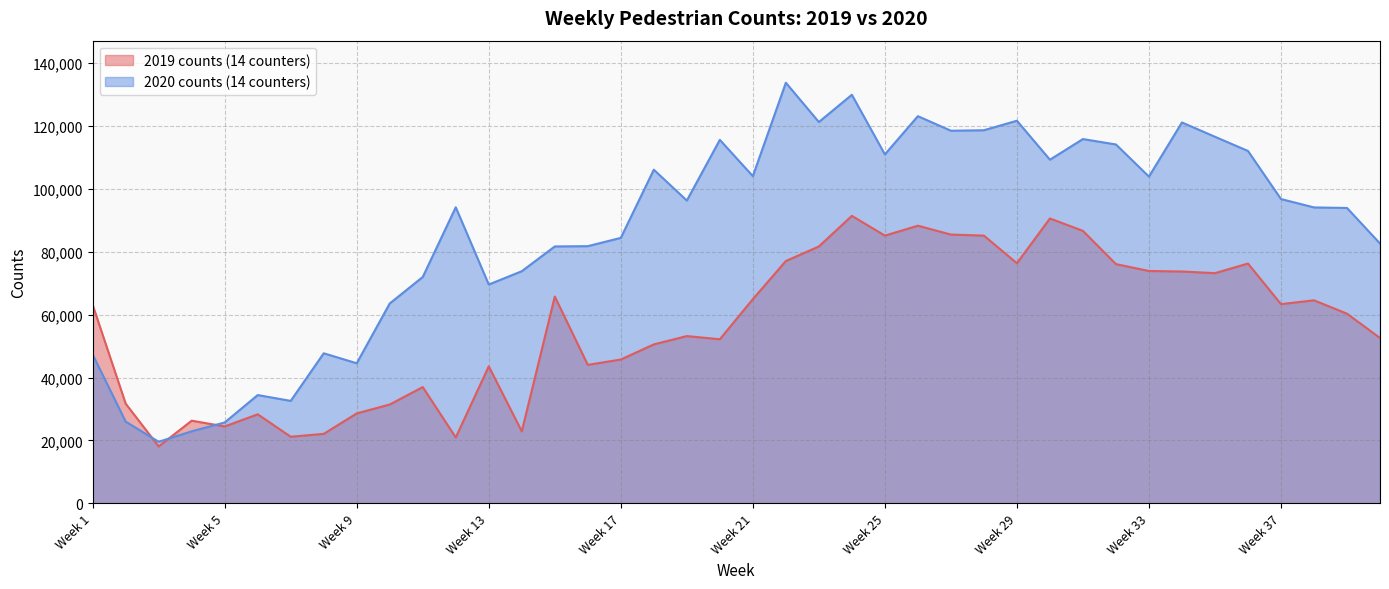

Where do 2020 counts (14 counters) and 2019 counts (14 counters) first cross each other?

Week 2 and Week 3